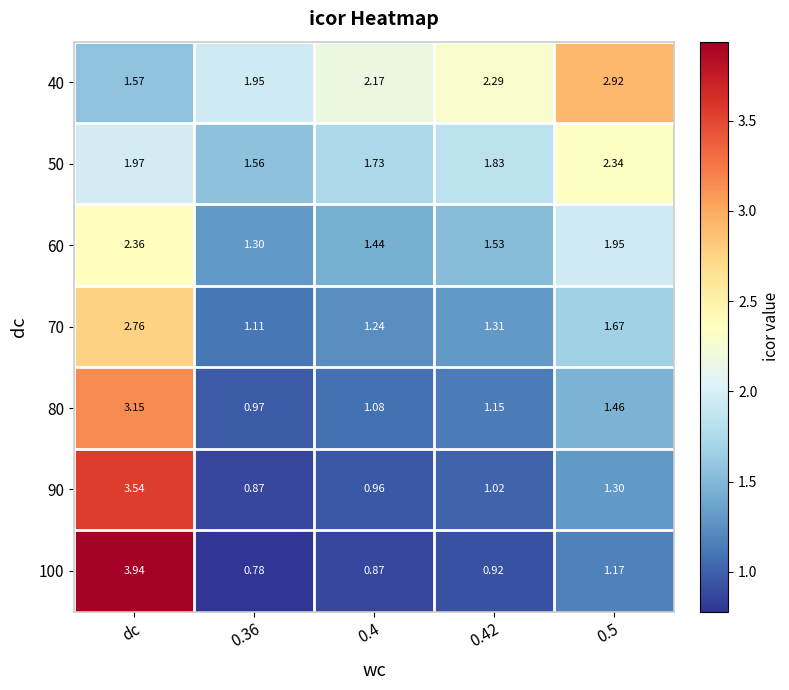

Which category has the lowest value in the 40 series?

dc